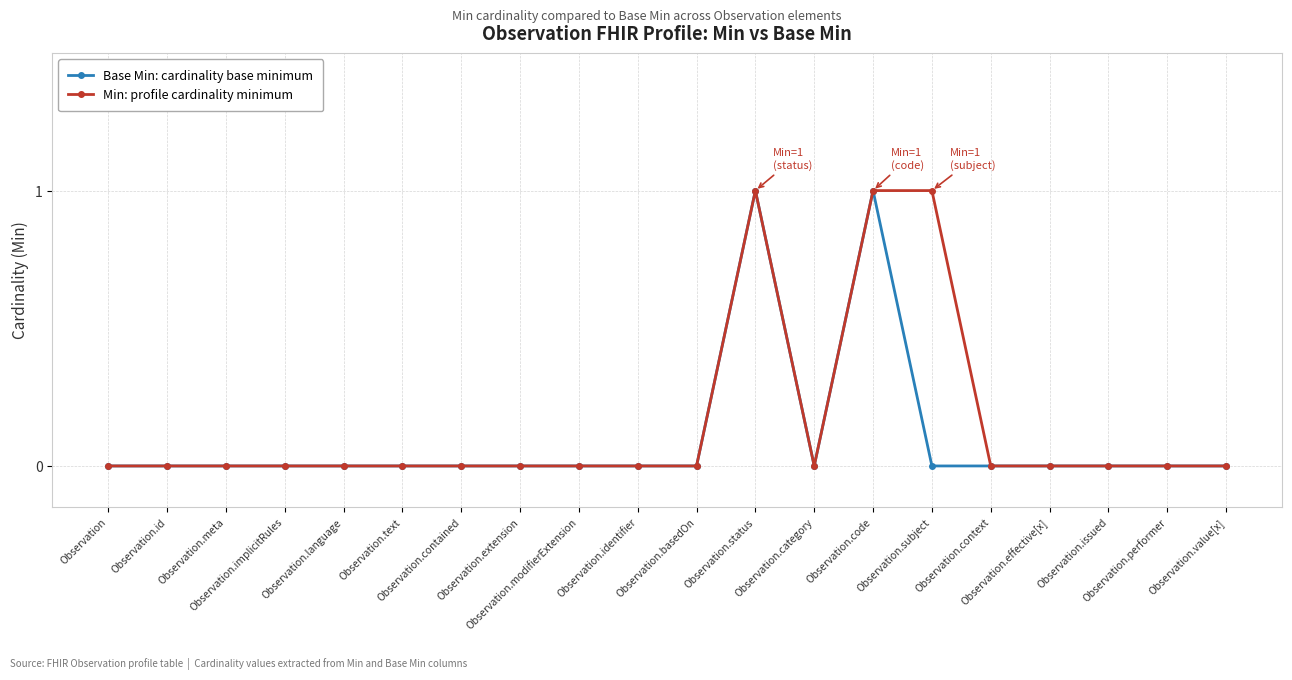

True or false: Min: profile cardinality minimum has more than 0 points higher than both neighbors.

True